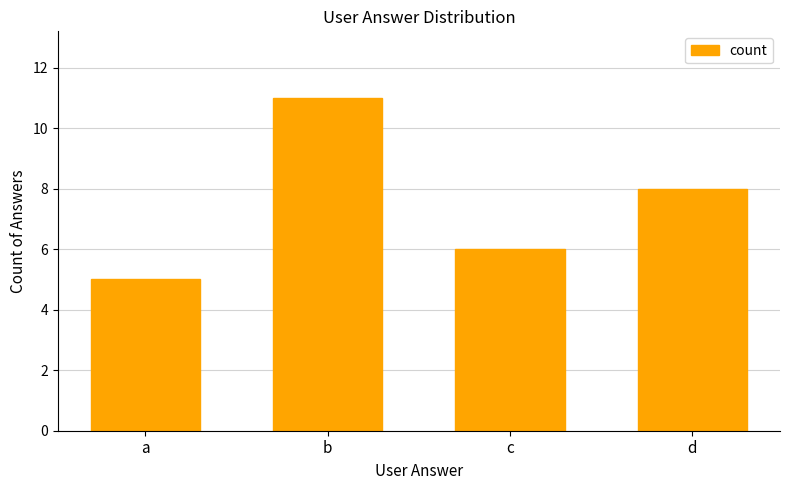

Rank the categories by value from lowest to highest.

a, c, d, b